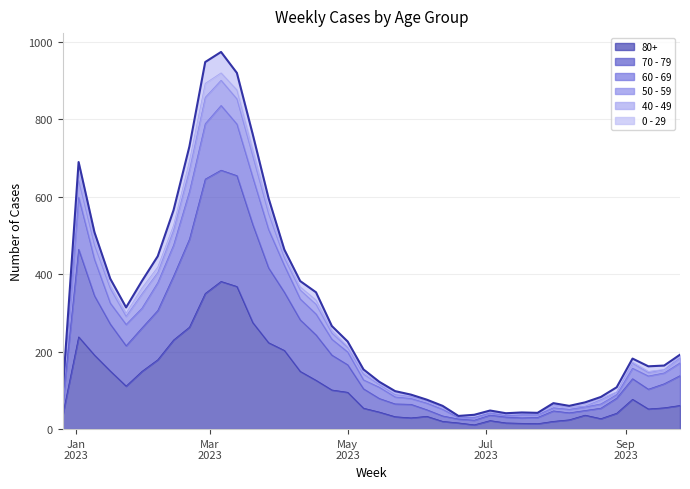

What is the difference between the 50 - 59 values at 2023-06-19 and 2023-06-26?

3